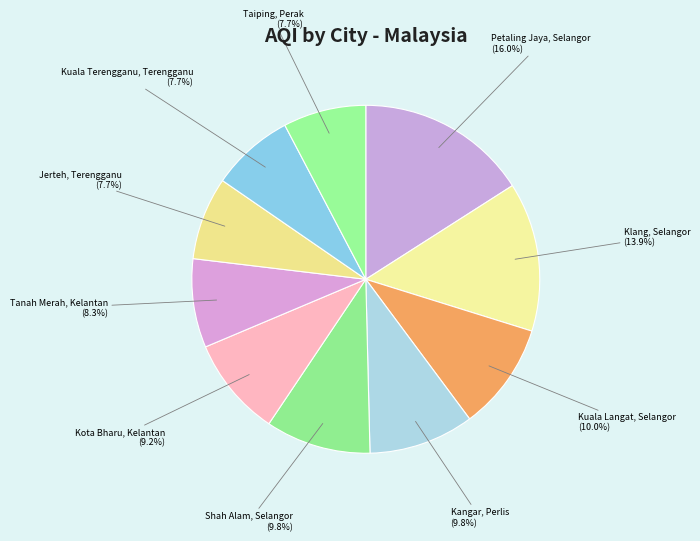

Between Kota Bharu, Kelantan and Taiping, Perak, which is larger?

Kota Bharu, Kelantan